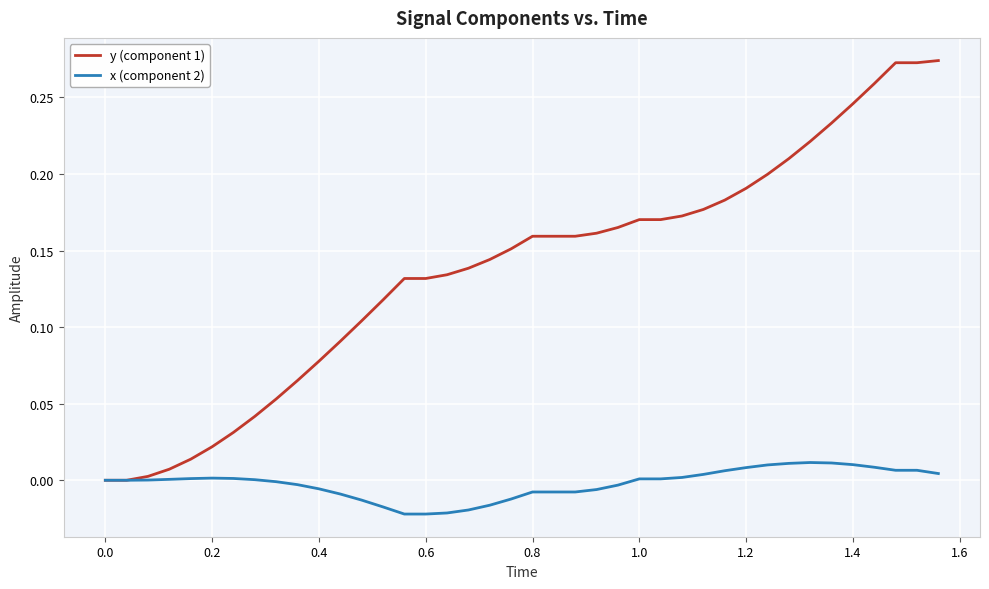

Rank the series by their maximum value, from highest to lowest.

y (component 1), x (component 2)